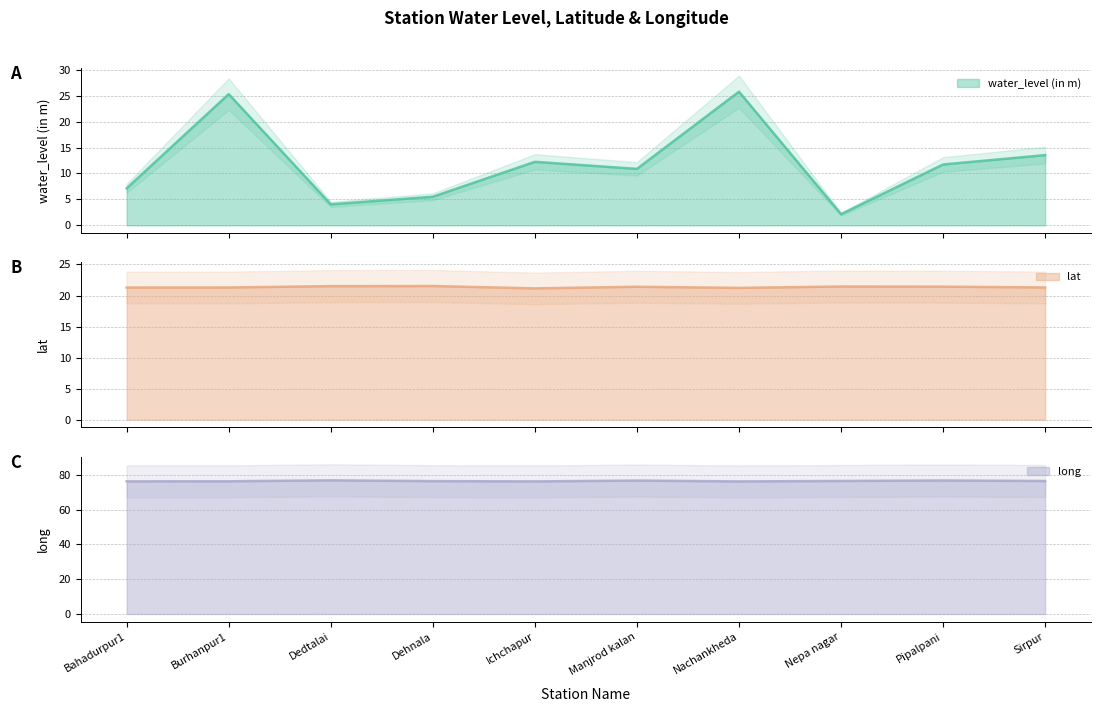

True or false: lat and long intersect in this chart.

False